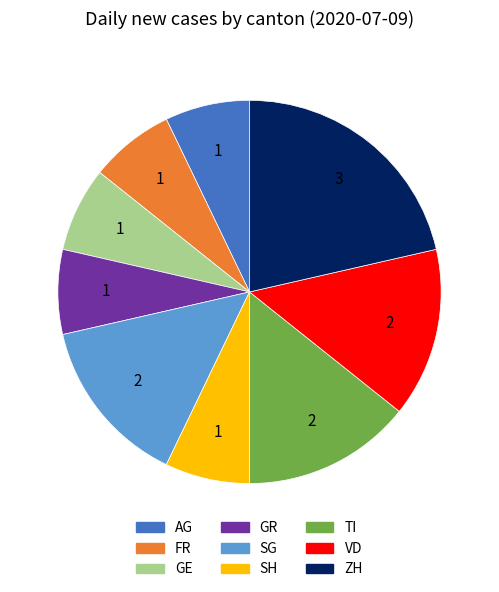

Which slice is the largest?

ZH